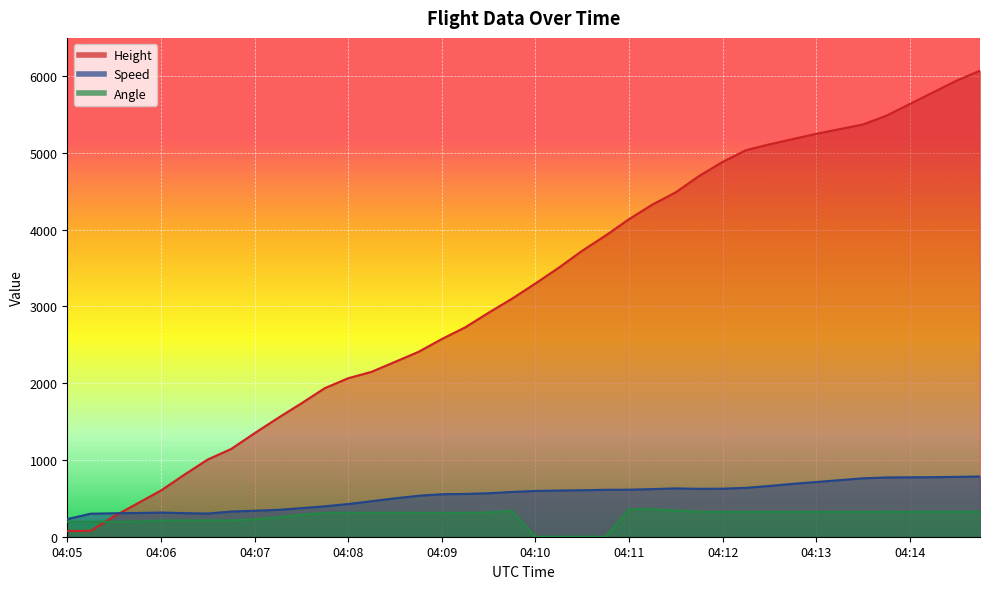

Which series has the largest total across all categories?

Height